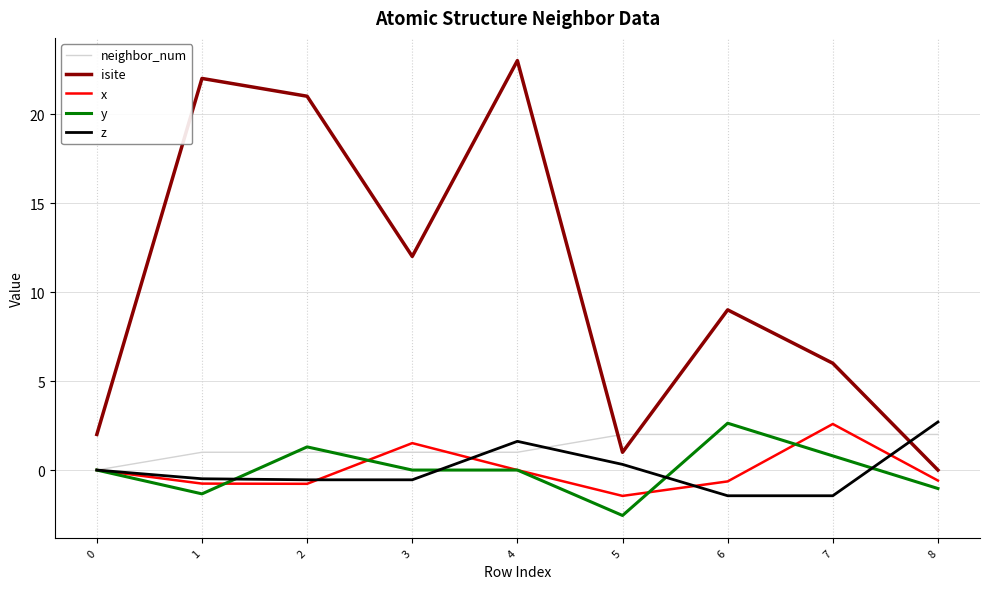

True or false: y has a value of 3.9 at 6.

False